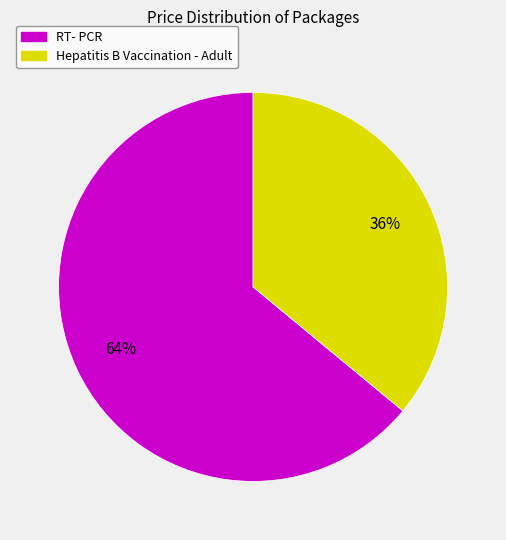

Is RT- PCR the majority of the pie?

Yes